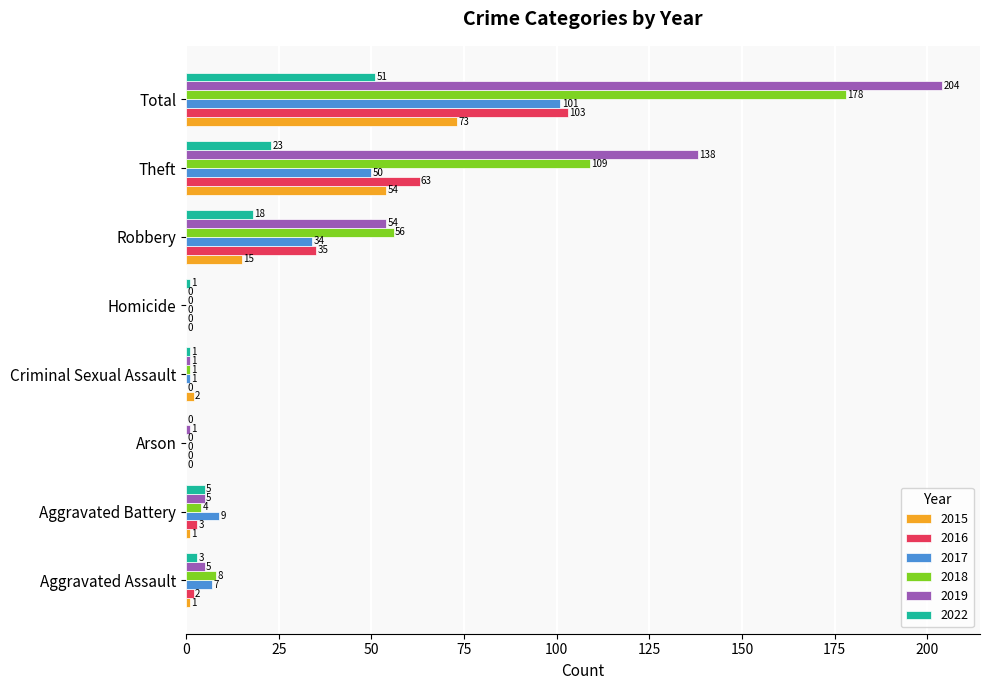

Between Aggravated Assault and Aggravated Battery, which series saw the biggest shift?

2018